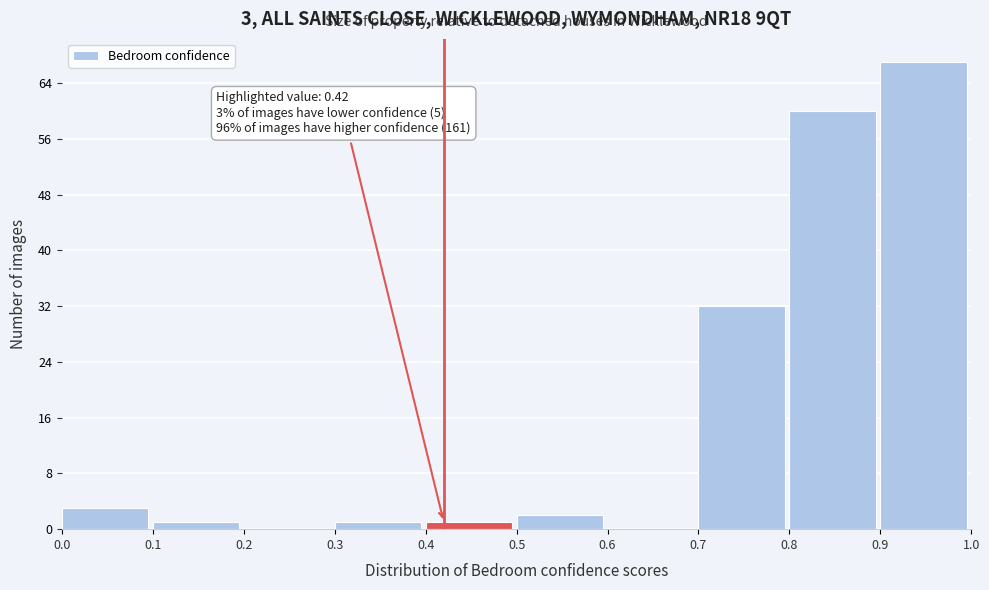

Over which range of the x-axis is the bar tallest?

0.9 to 1.0